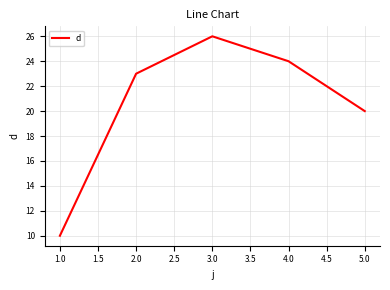

Is it true that the value at 1.0 is 2?

False